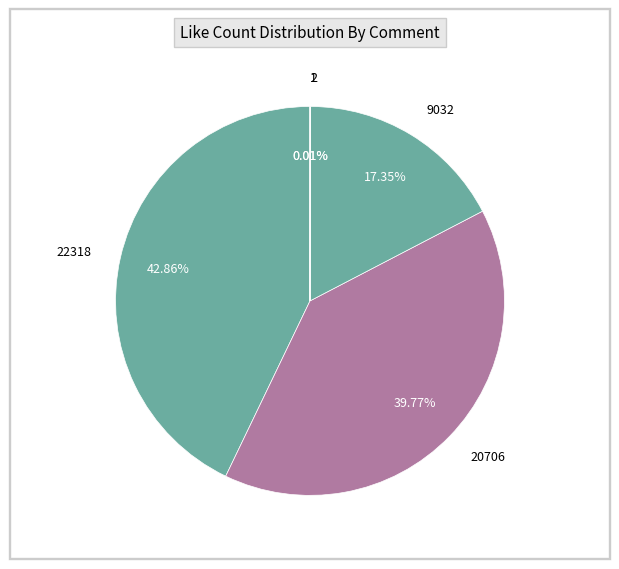

Is there any slice that represents more than half of the pie?

No